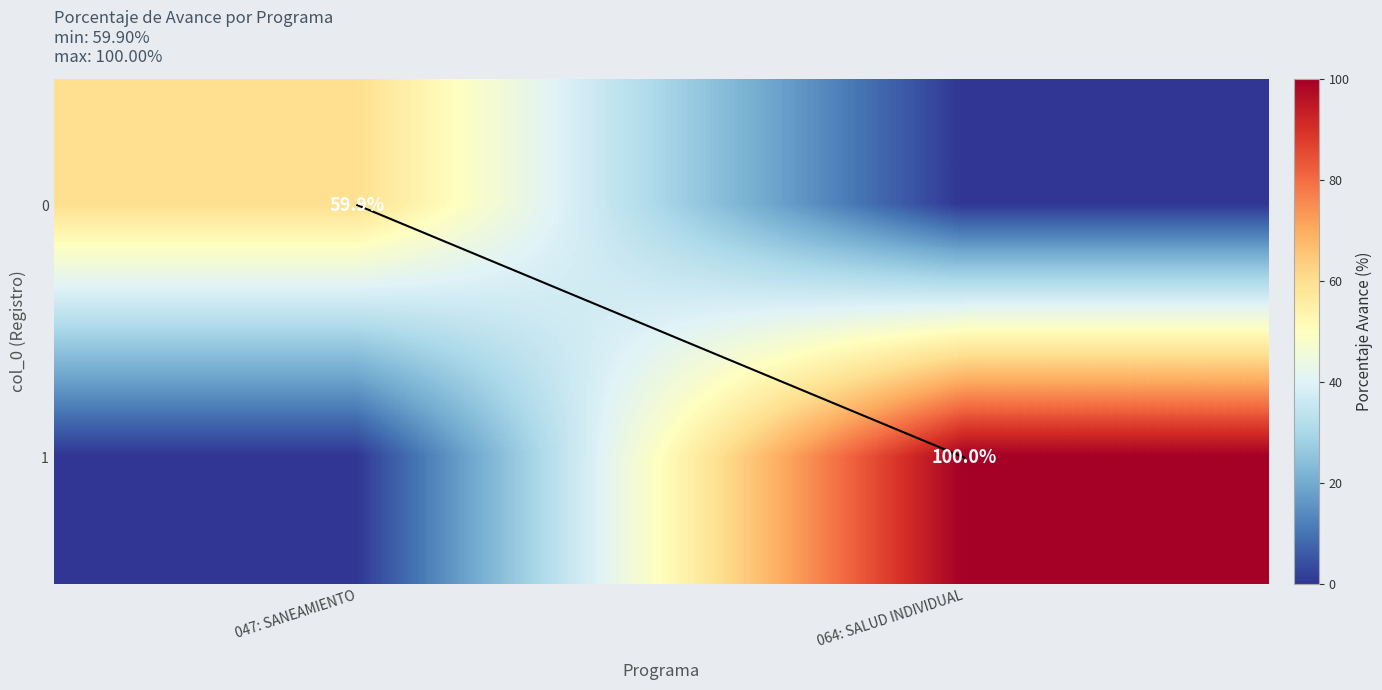

Where is 0 nearest to the value 29?

064: SALUD INDIVIDUAL